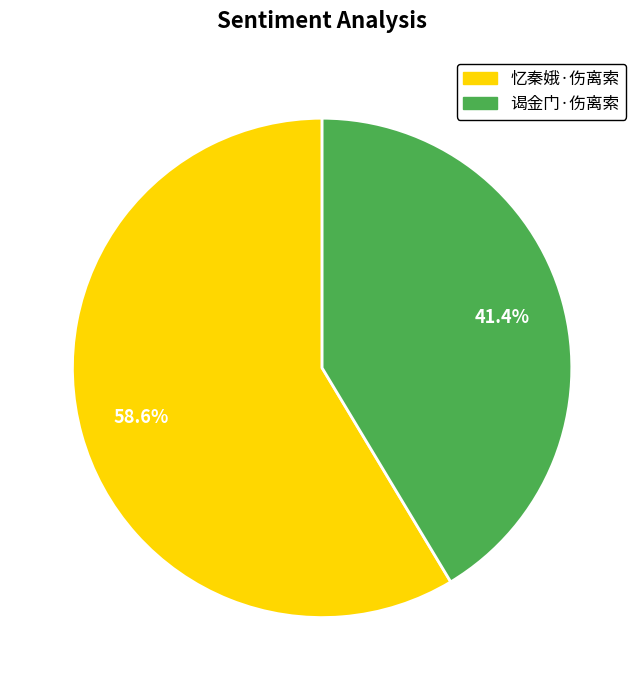

Which slice is the largest?

忆秦娥·伤离索